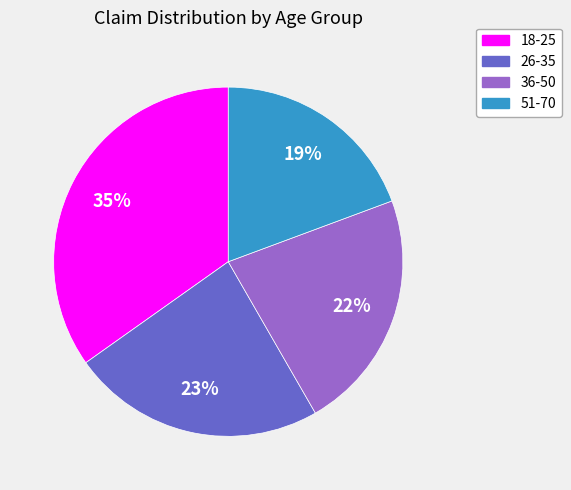

Is the sum of 51-70 and 36-50 greater than half?

No